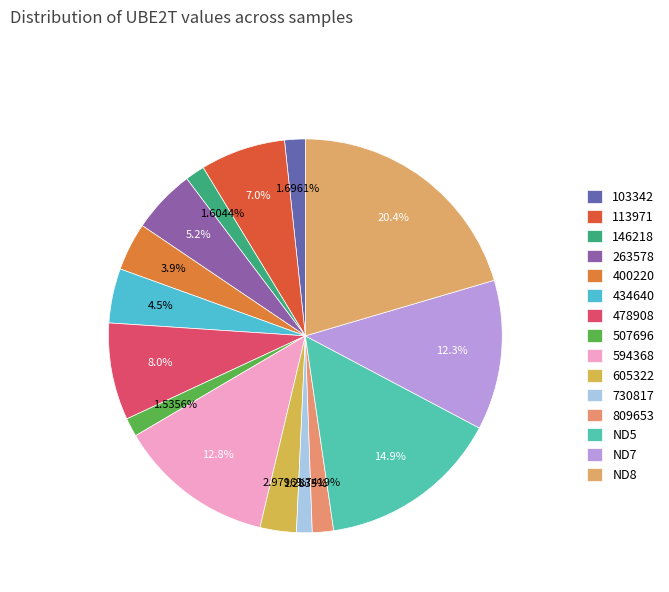

How many segments does this pie chart have?

15